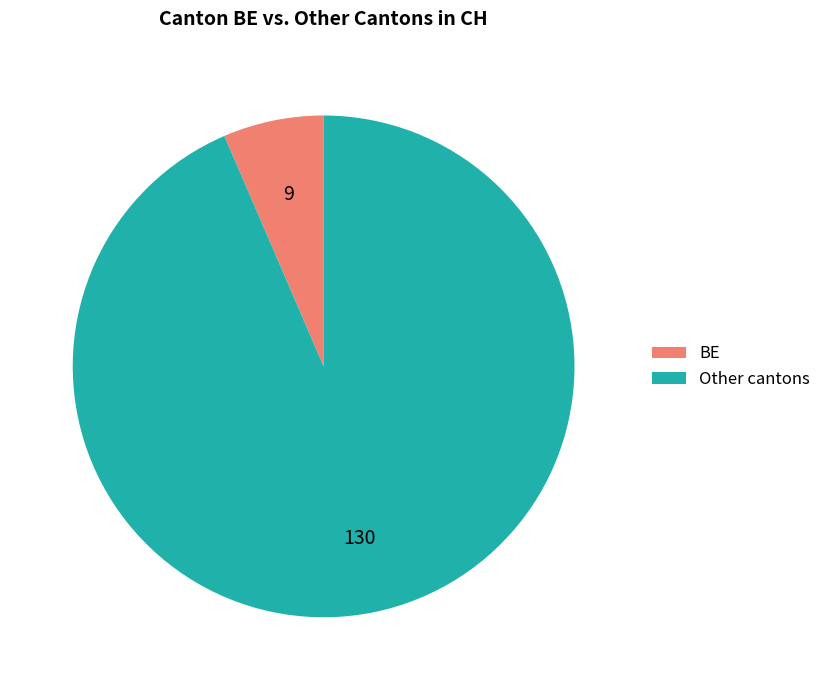

Rank the categories by value from lowest to highest.

BE, Other cantons